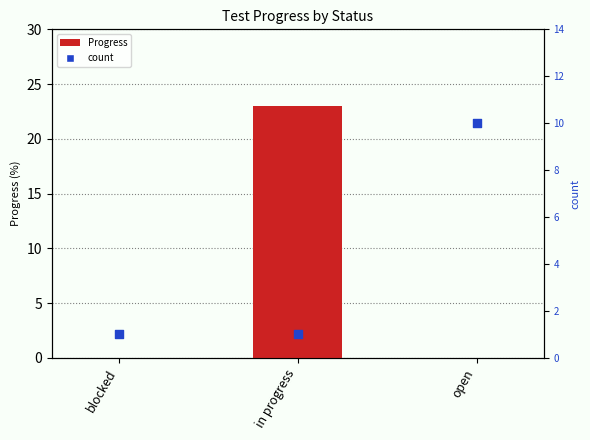

Is the value of count at in progress greater than the value of Progress at in progress?

No